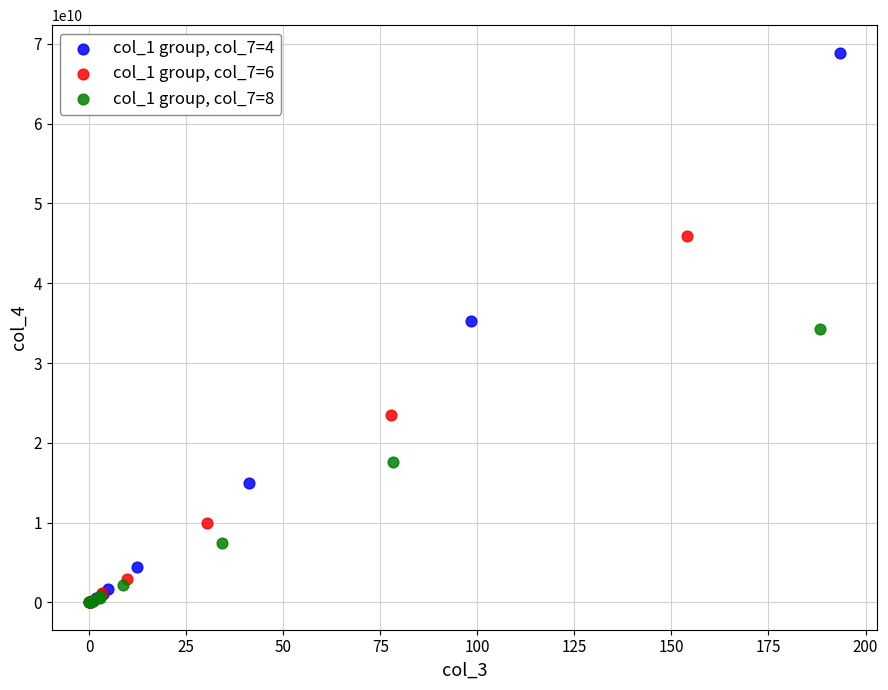

Which series reaches the maximum Y coordinate?

col_1 group, col_7=4